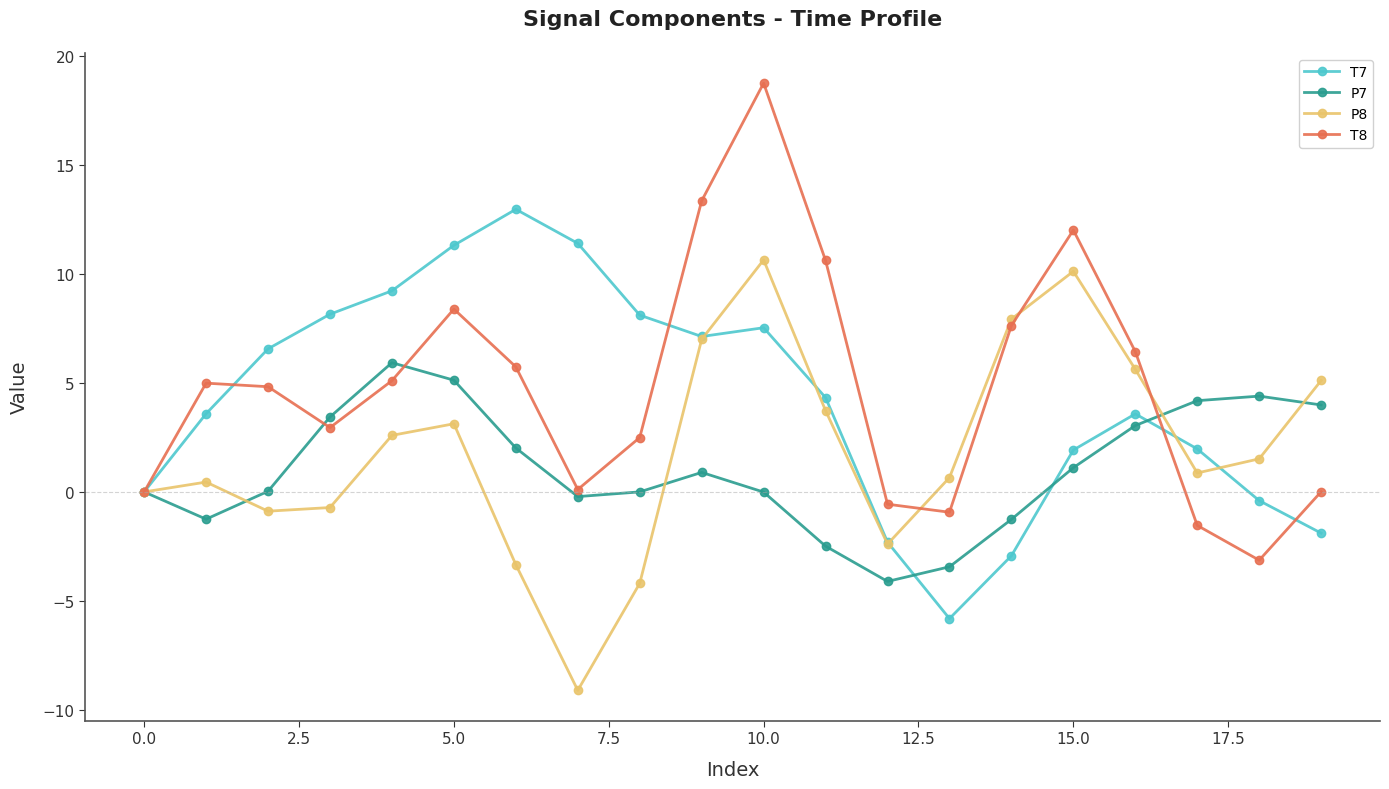

Which series has the widest spread of values?

T8